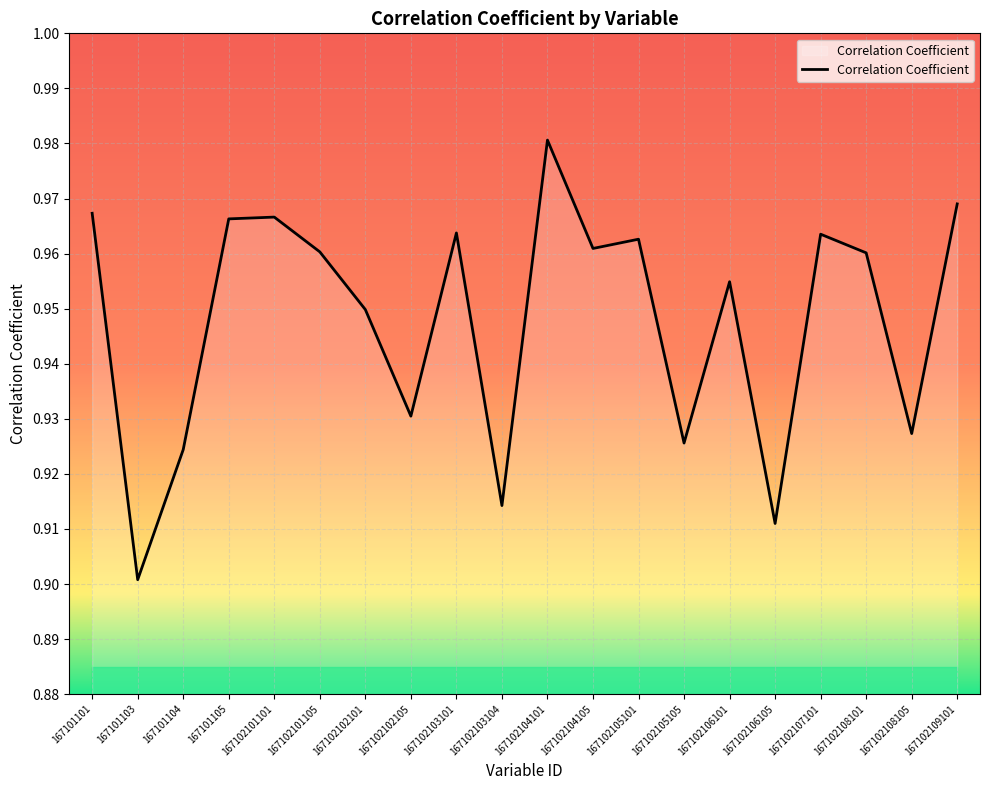

Which has a higher value, 167102101105 or 167102102101?

167102101105